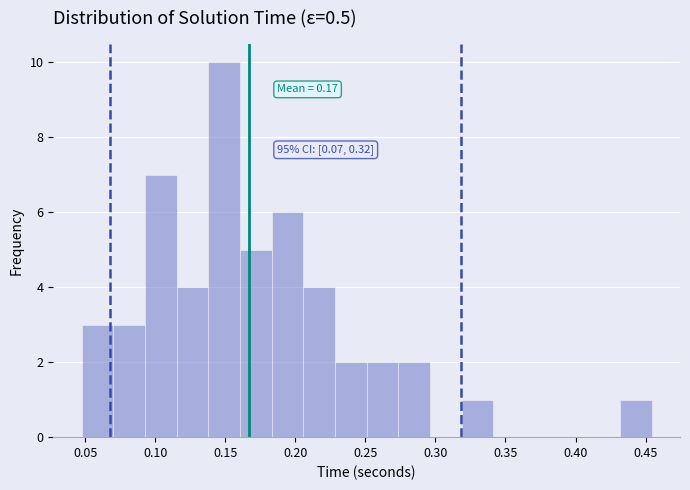

Which range on the x-axis has the tallest bar?

0.140 to 0.160